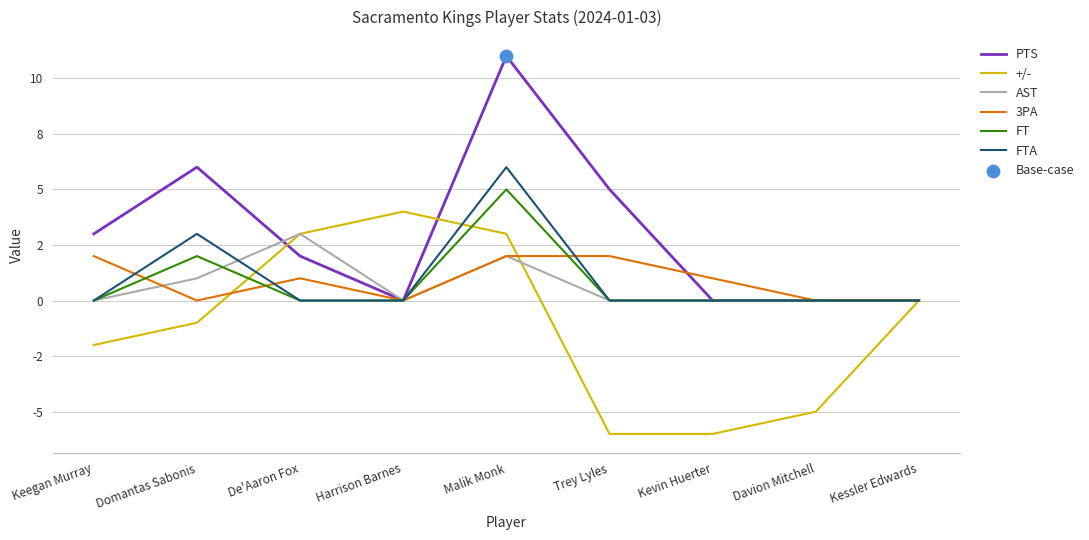

Does the chart have visible grid lines?

Yes